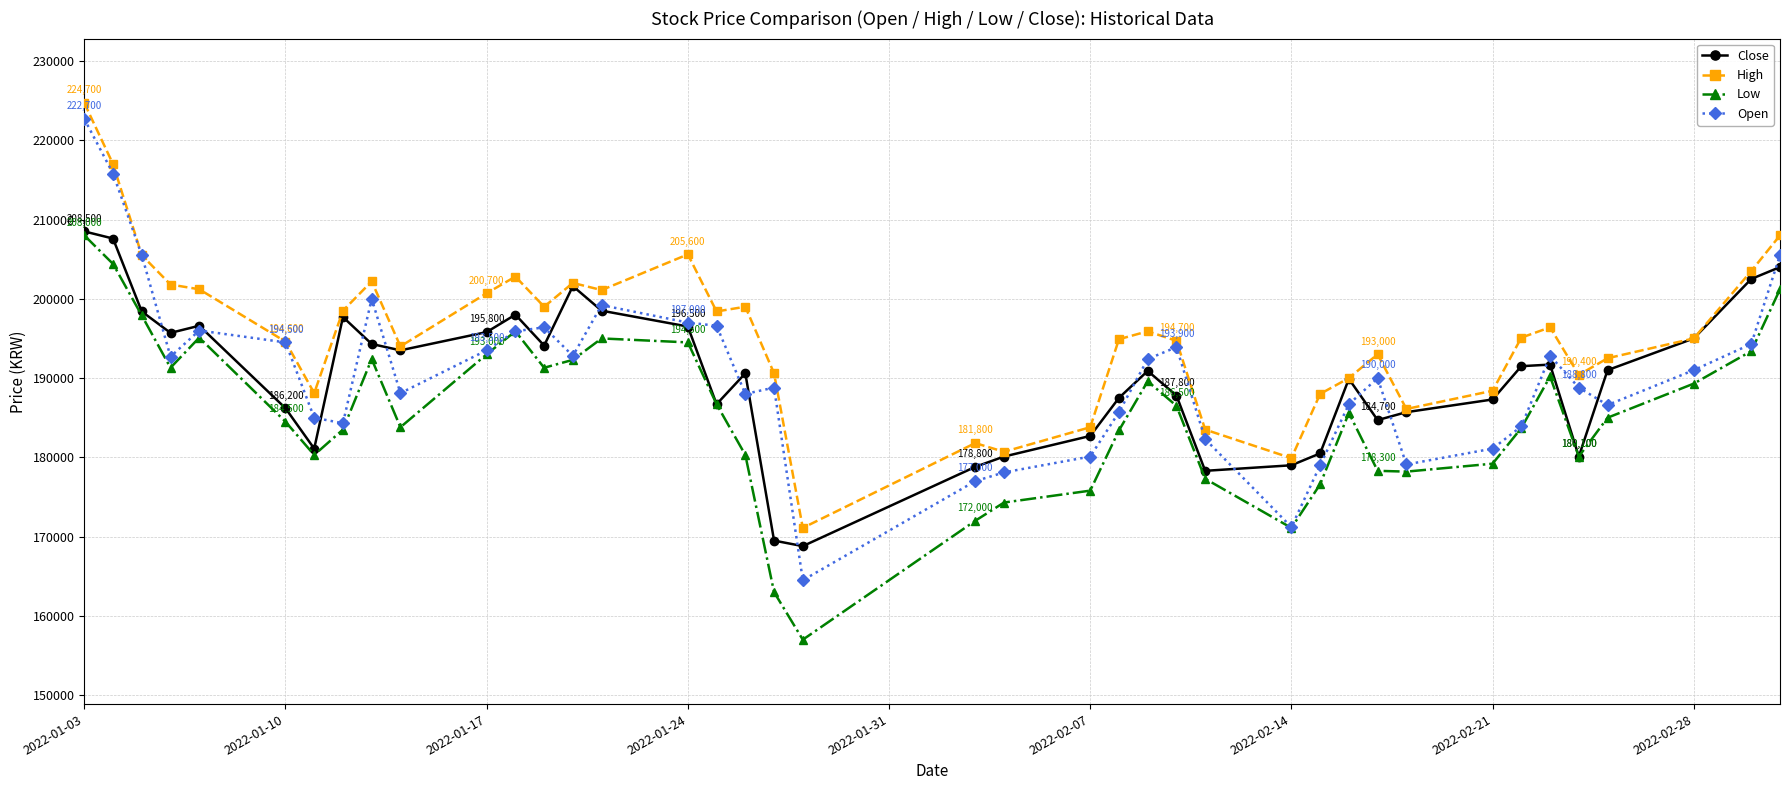

How many lines are shown in the chart?

4